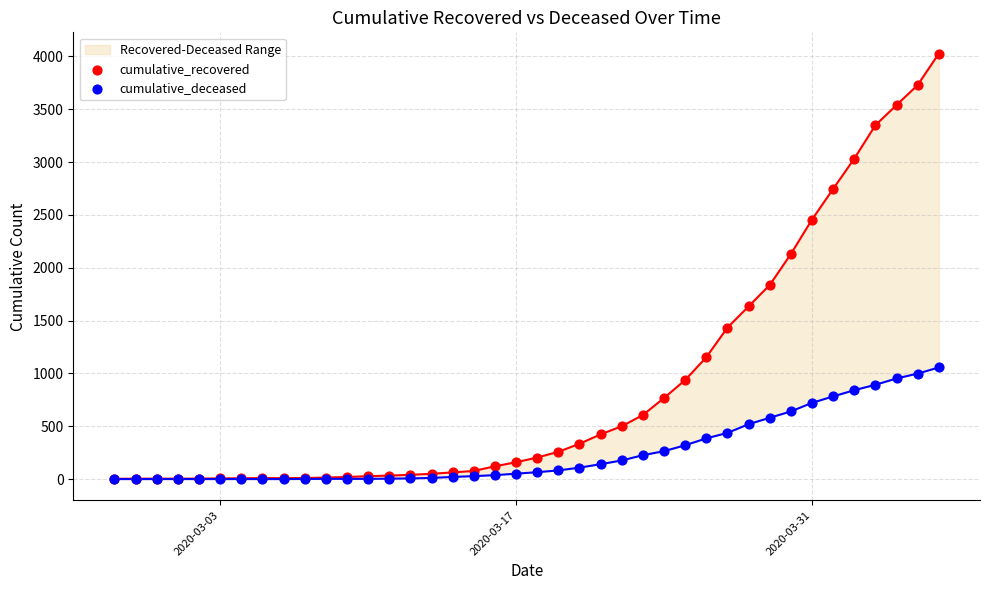

Is the value of cumulative_deceased at 39 greater than the value of cumulative_recovered at 10?

Yes